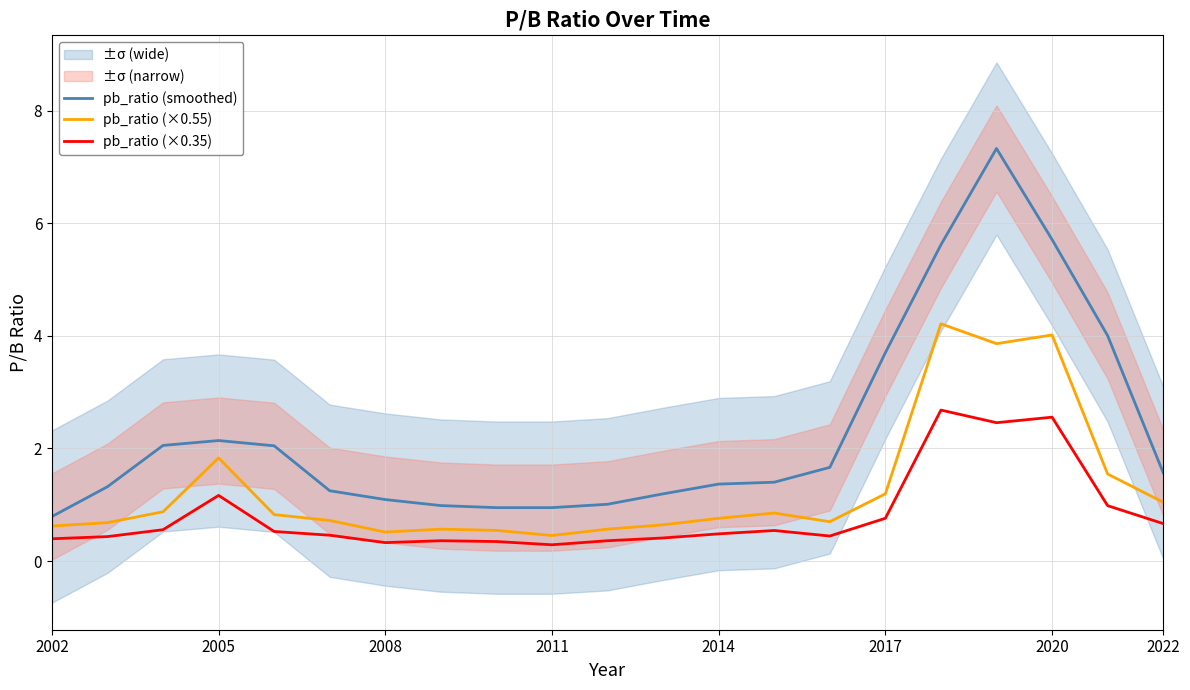

The pb_ratio (×0.35) series shows 0.3 at 2005. True or false?

False